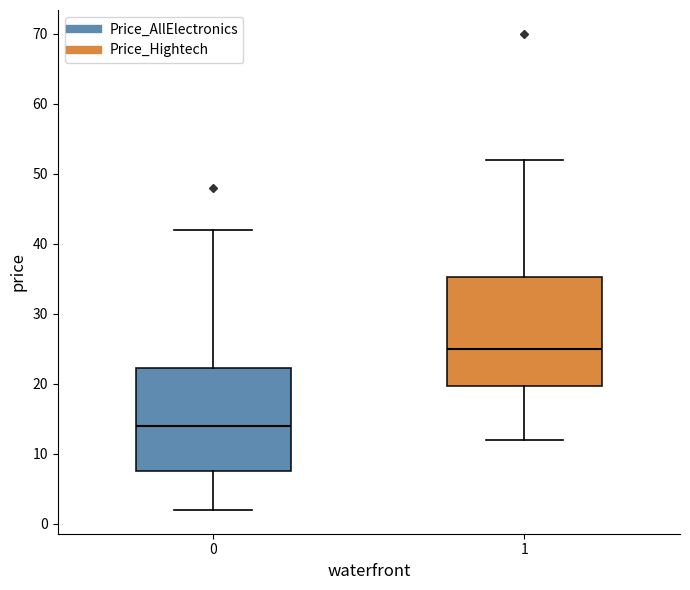

Where is the lower edge of the box at x = 1 on the y-axis? The values are not printed on the chart, so give them approximately, as read against the axis.

20